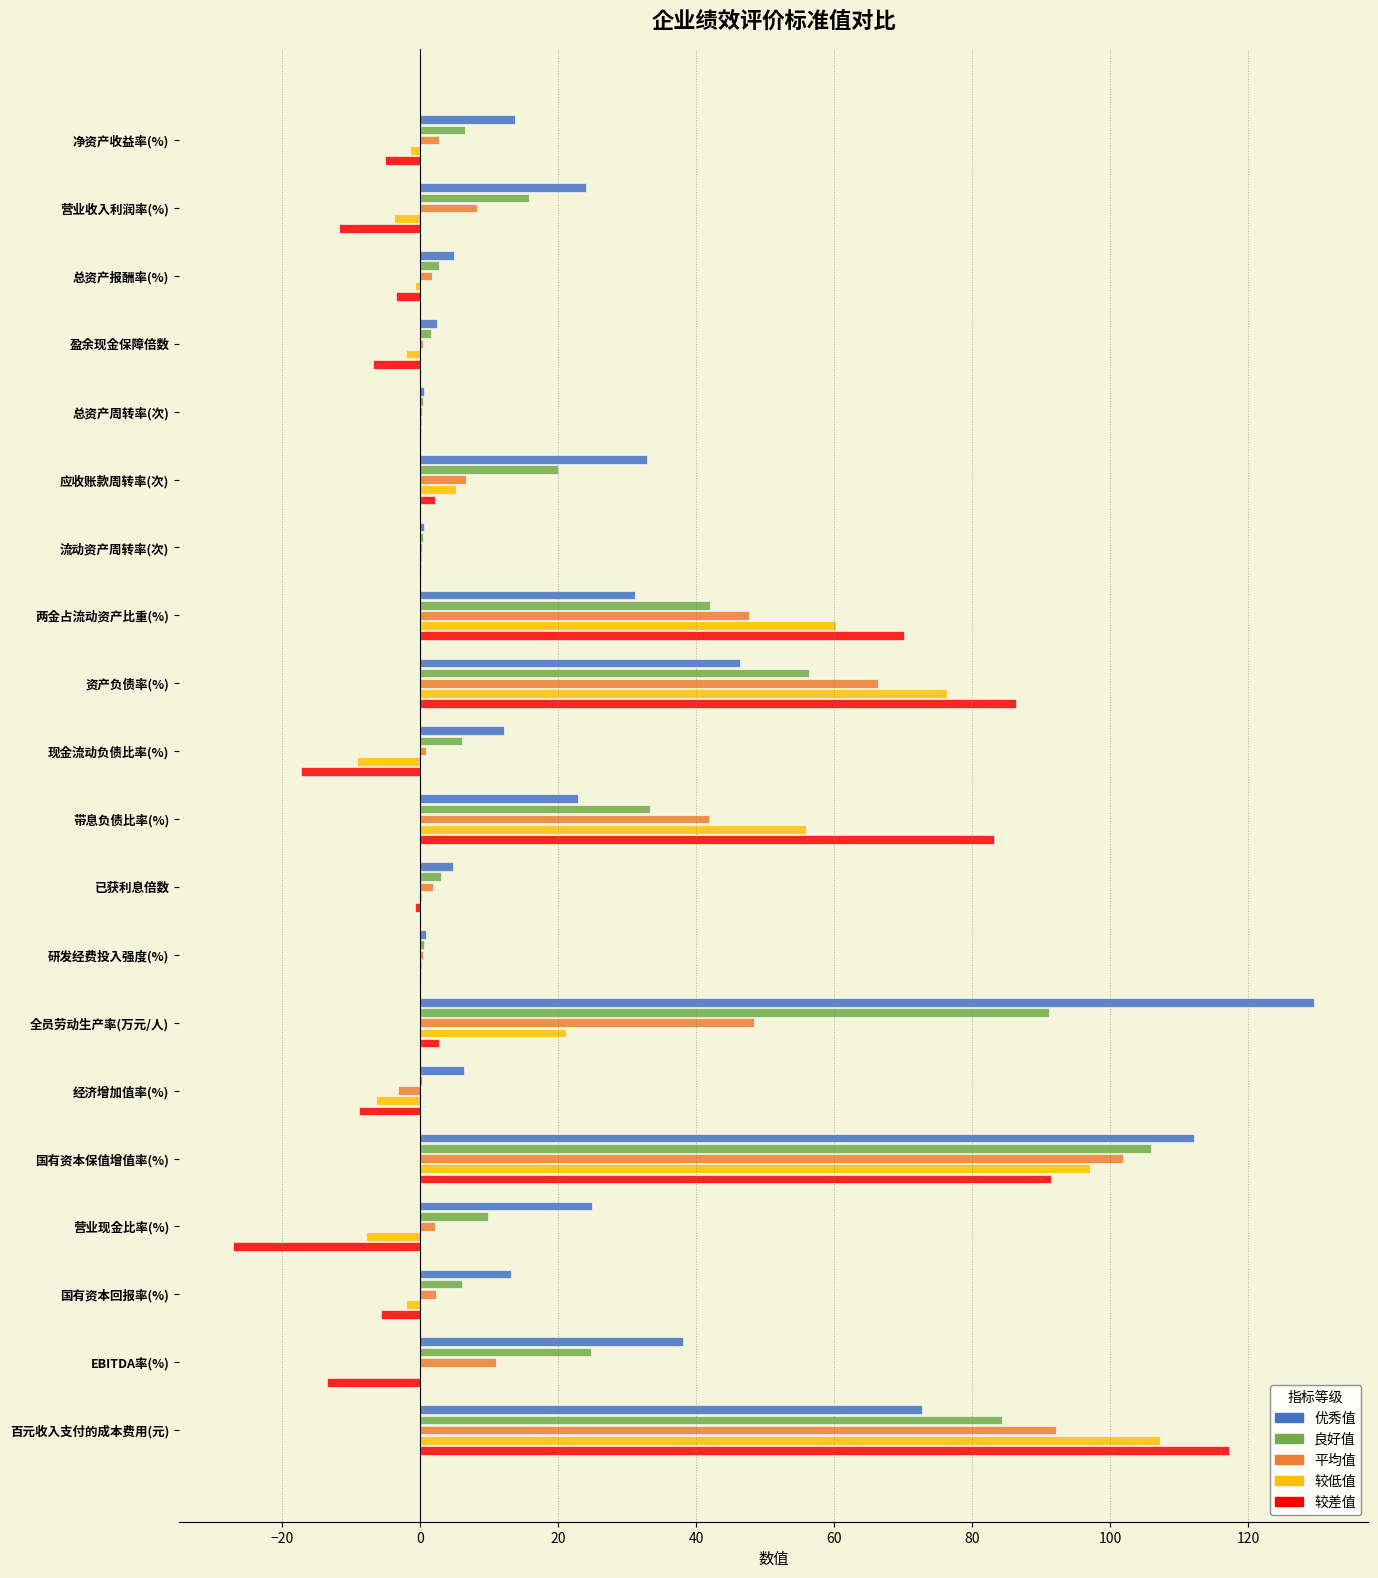

At which label is 较差值 closest to 45?

两金占流动资产比重(%)